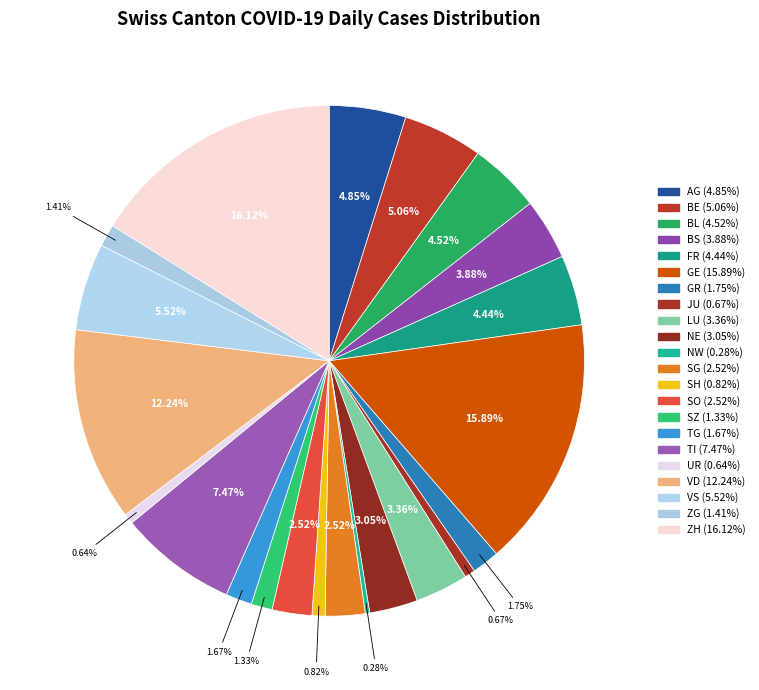

How many segments does this pie chart have?

22